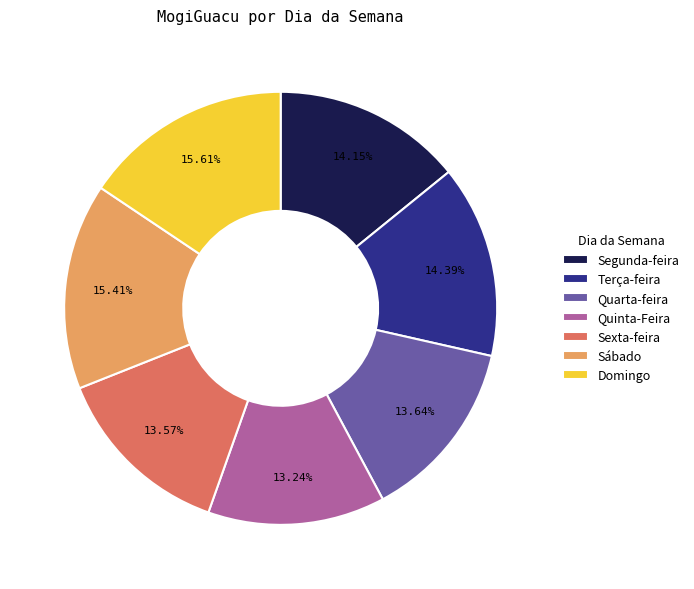

Combined, what portion of the pie is Sexta-feira and Domingo?

29.2%